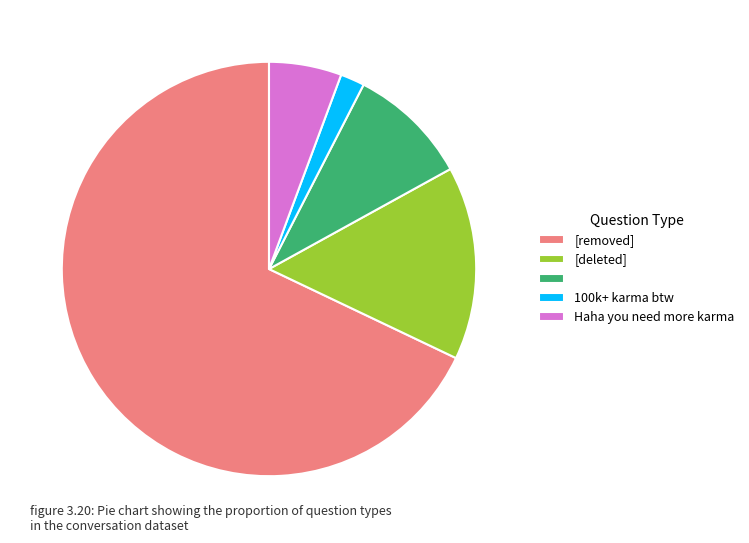

Is there any slice that represents more than half of the pie?

Yes